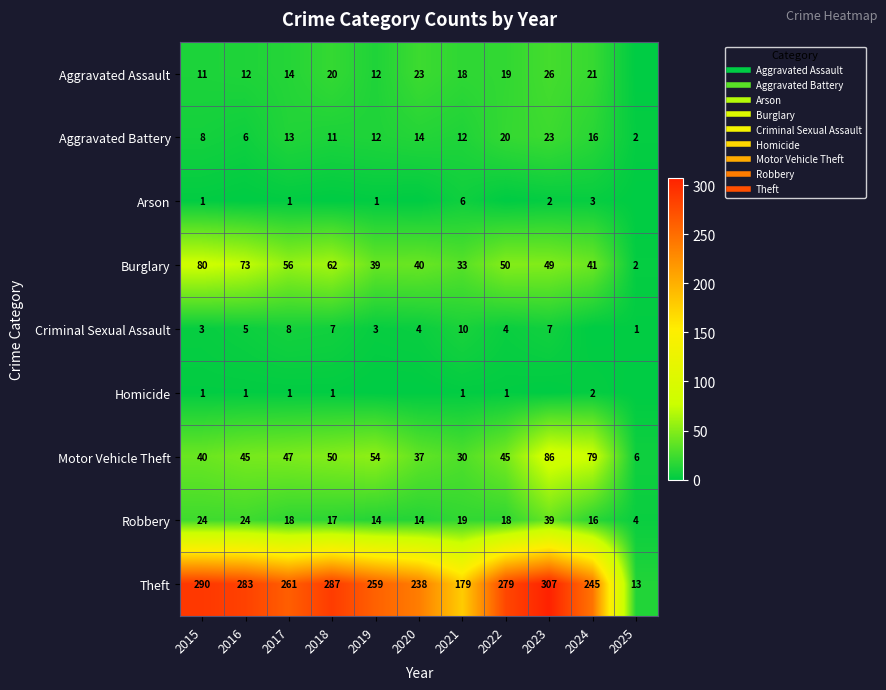

List the labels in order of Motor Vehicle Theft value, smallest first.

2025, 2021, 2020, 2015, 2016, 2022, 2017, 2018, 2019, 2024, 2023